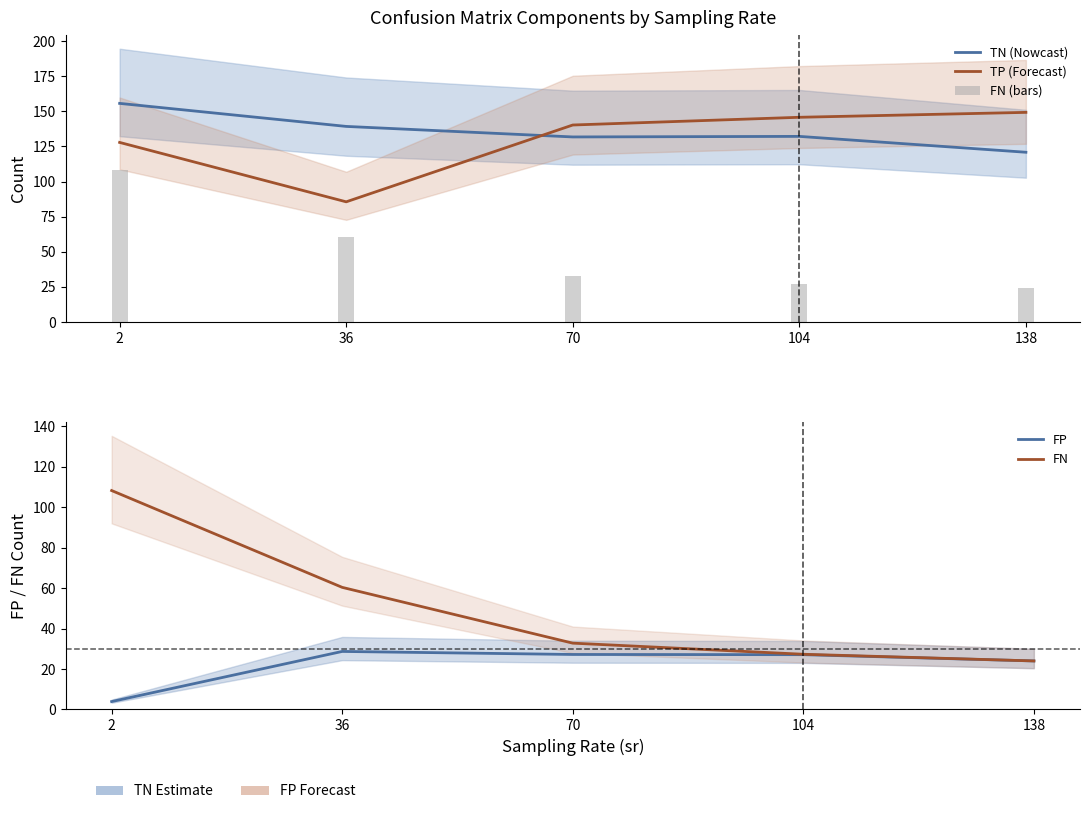

What is the difference between the highest and lowest values at 70?

113.1